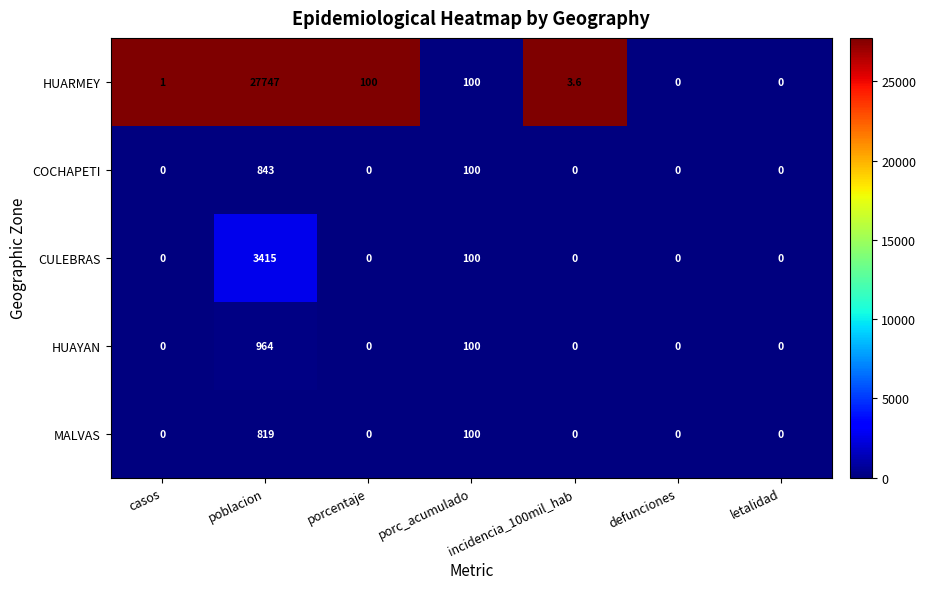

List the series in order of their peak value, lowest first.

MALVAS, COCHAPETI, HUAYAN, CULEBRAS, HUARMEY